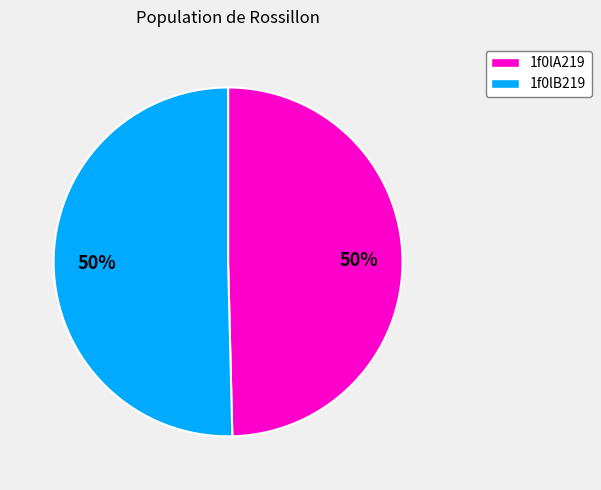

To the nearest percent, what is the combined percentage of 1f0lA219 and 1f0lB219?

100%